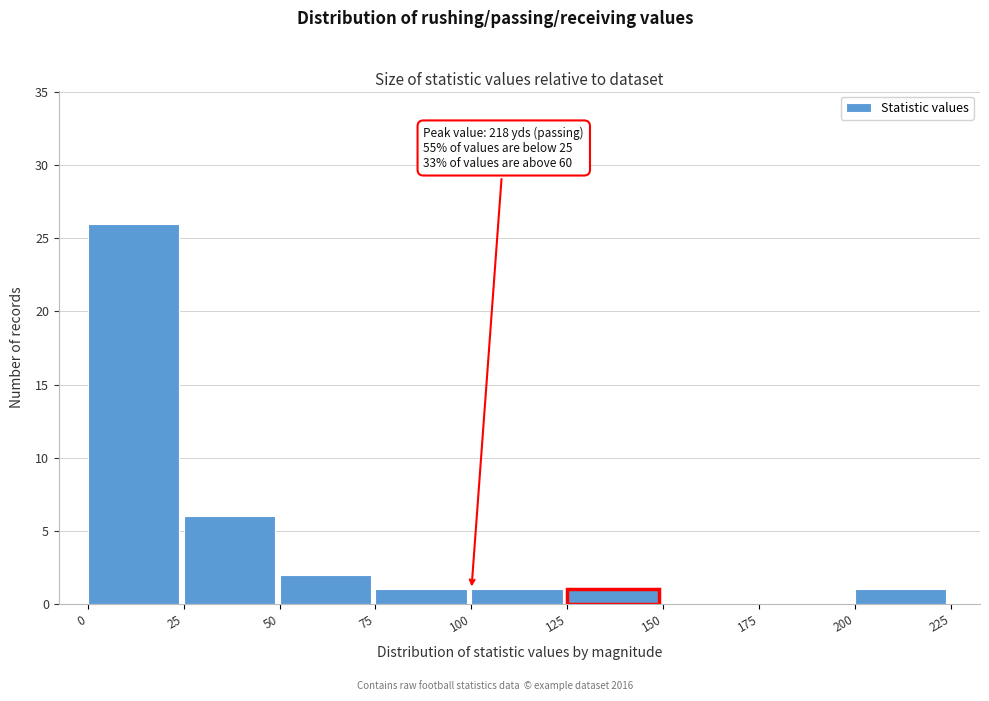

Over which range of the x-axis is the bar tallest?

0 to 25